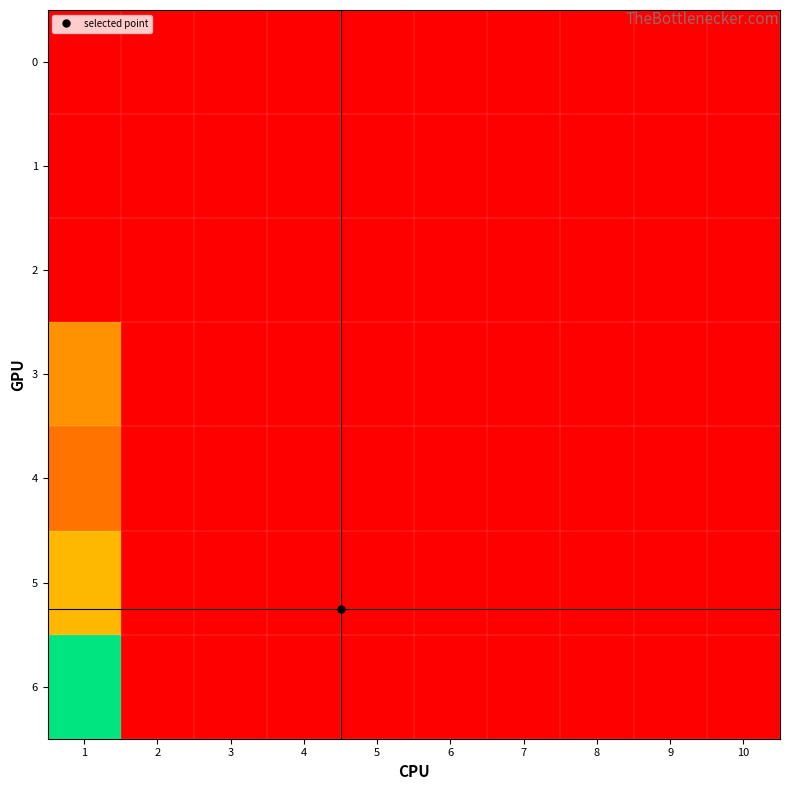

Which has a higher value, 3 or 9?

3